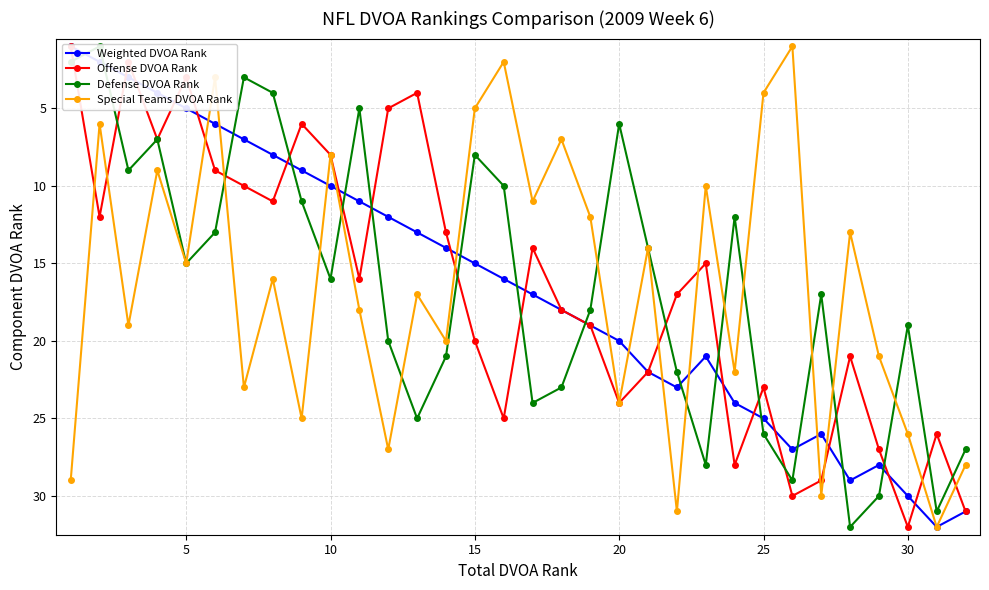

Which series ends up on top after the final intersection of Weighted DVOA Rank and Defense DVOA Rank?

Weighted DVOA Rank